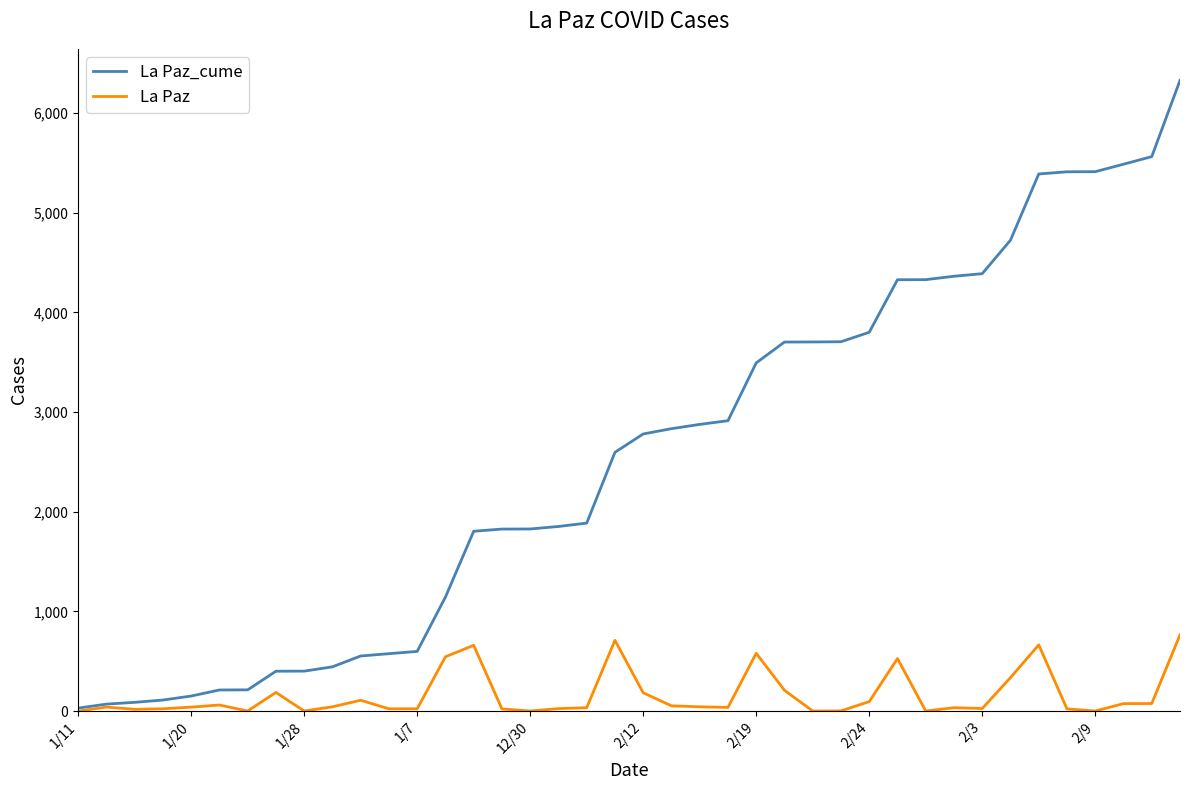

What is the maximum value for La Paz?

765